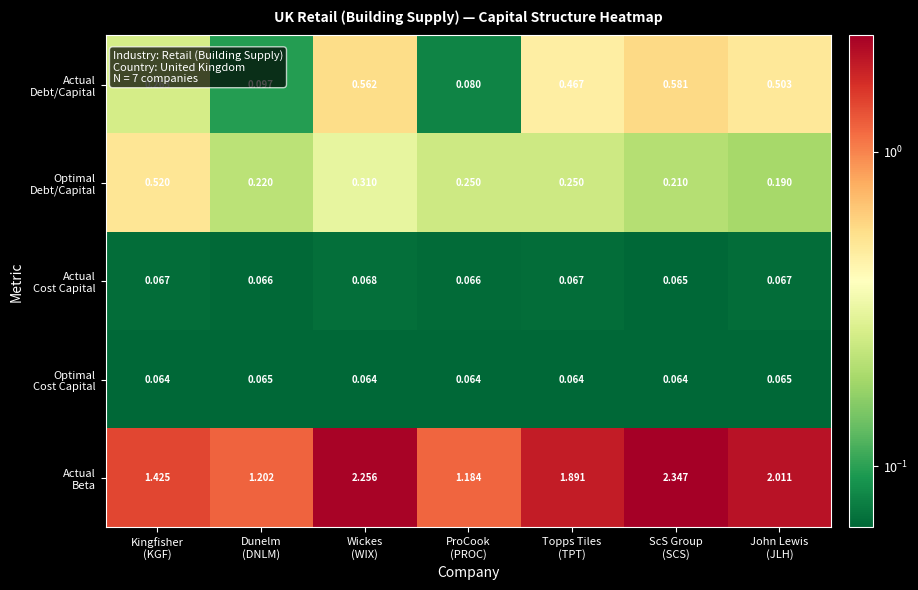

Which series has the largest range (max minus min)?

Actual Beta